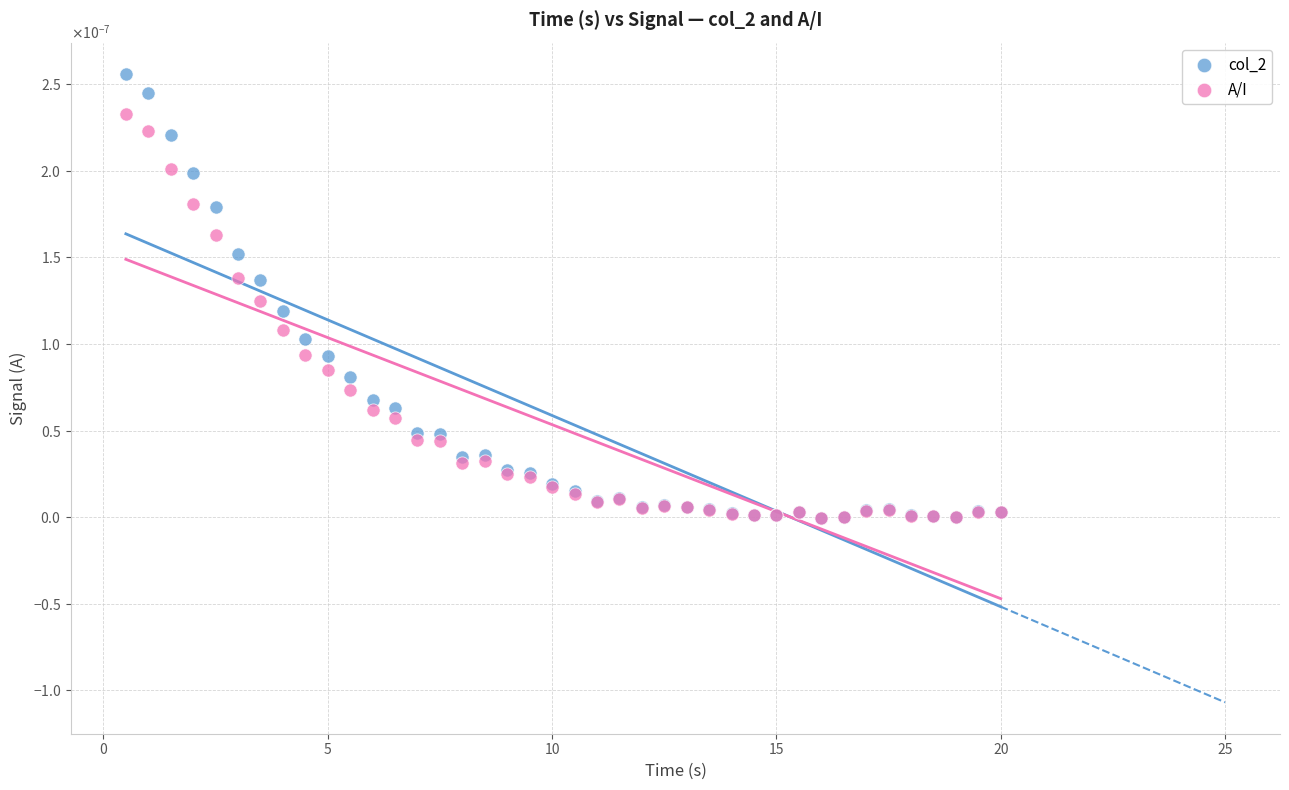

Which series has the widest spread of Y values?

col_2